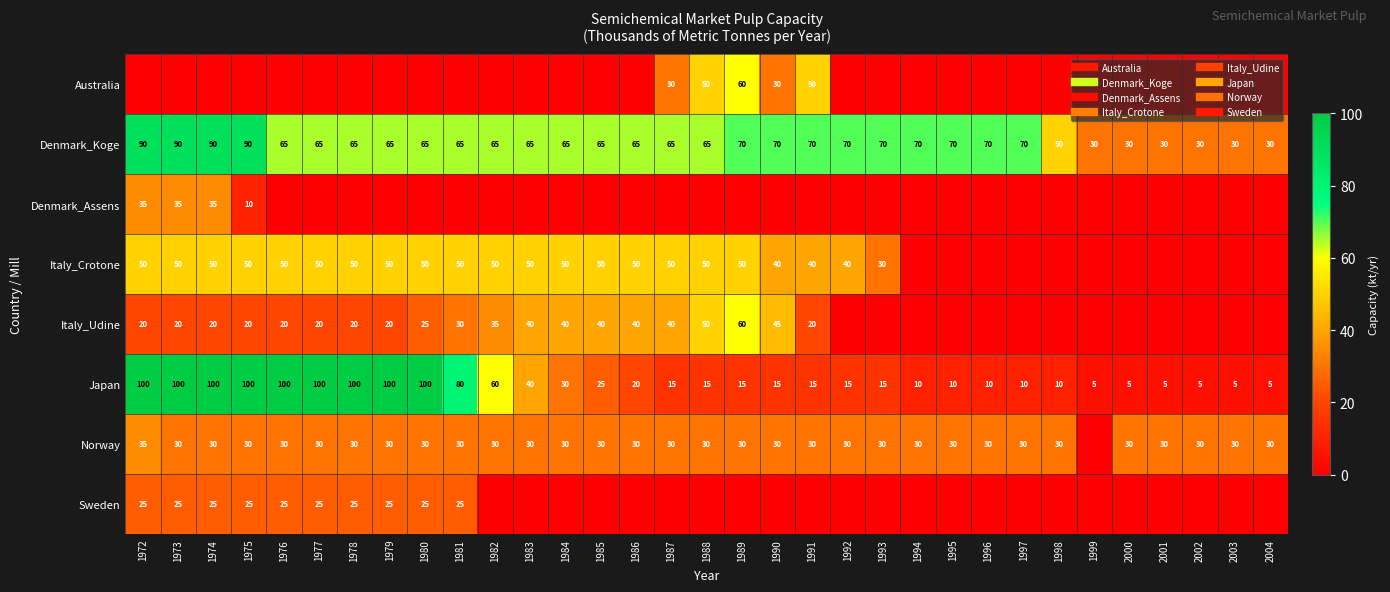

What is the average value of the Italy_Udine series?

19